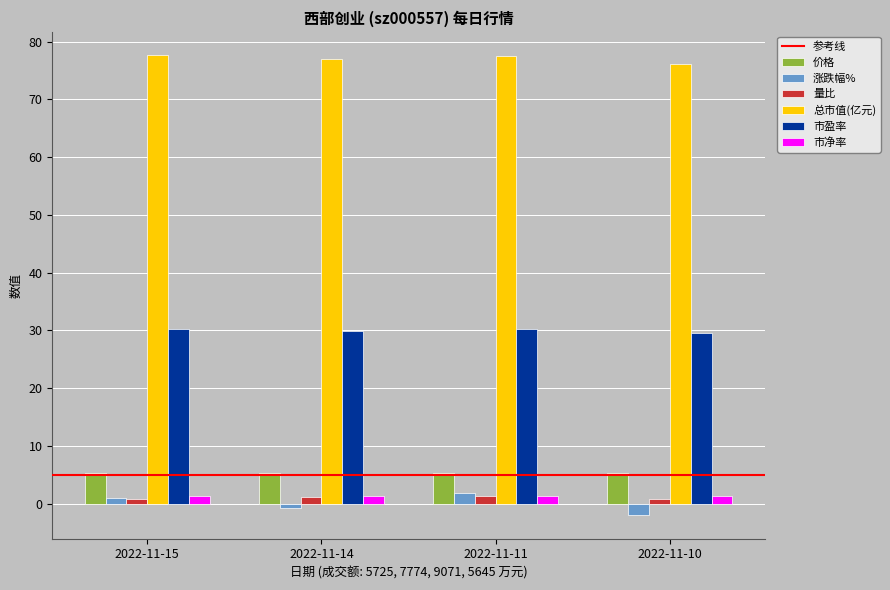

What is the value of the 涨跌幅% bar at the 4th from the left?

-2.1